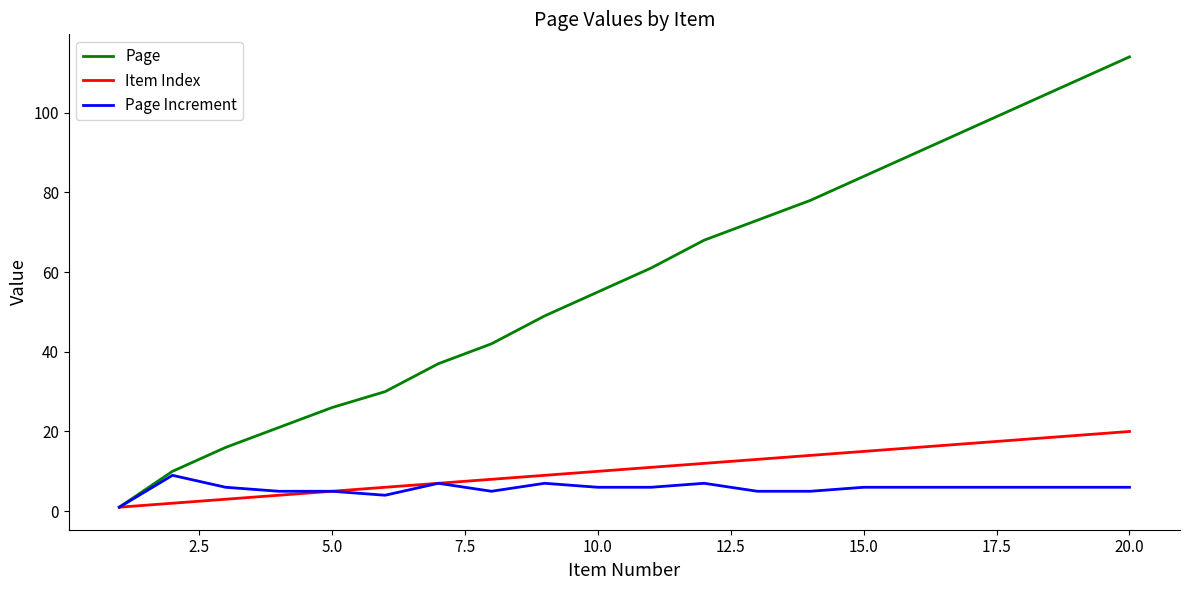

What are all the series names shown in the legend?

Page, Item Index, Page Increment